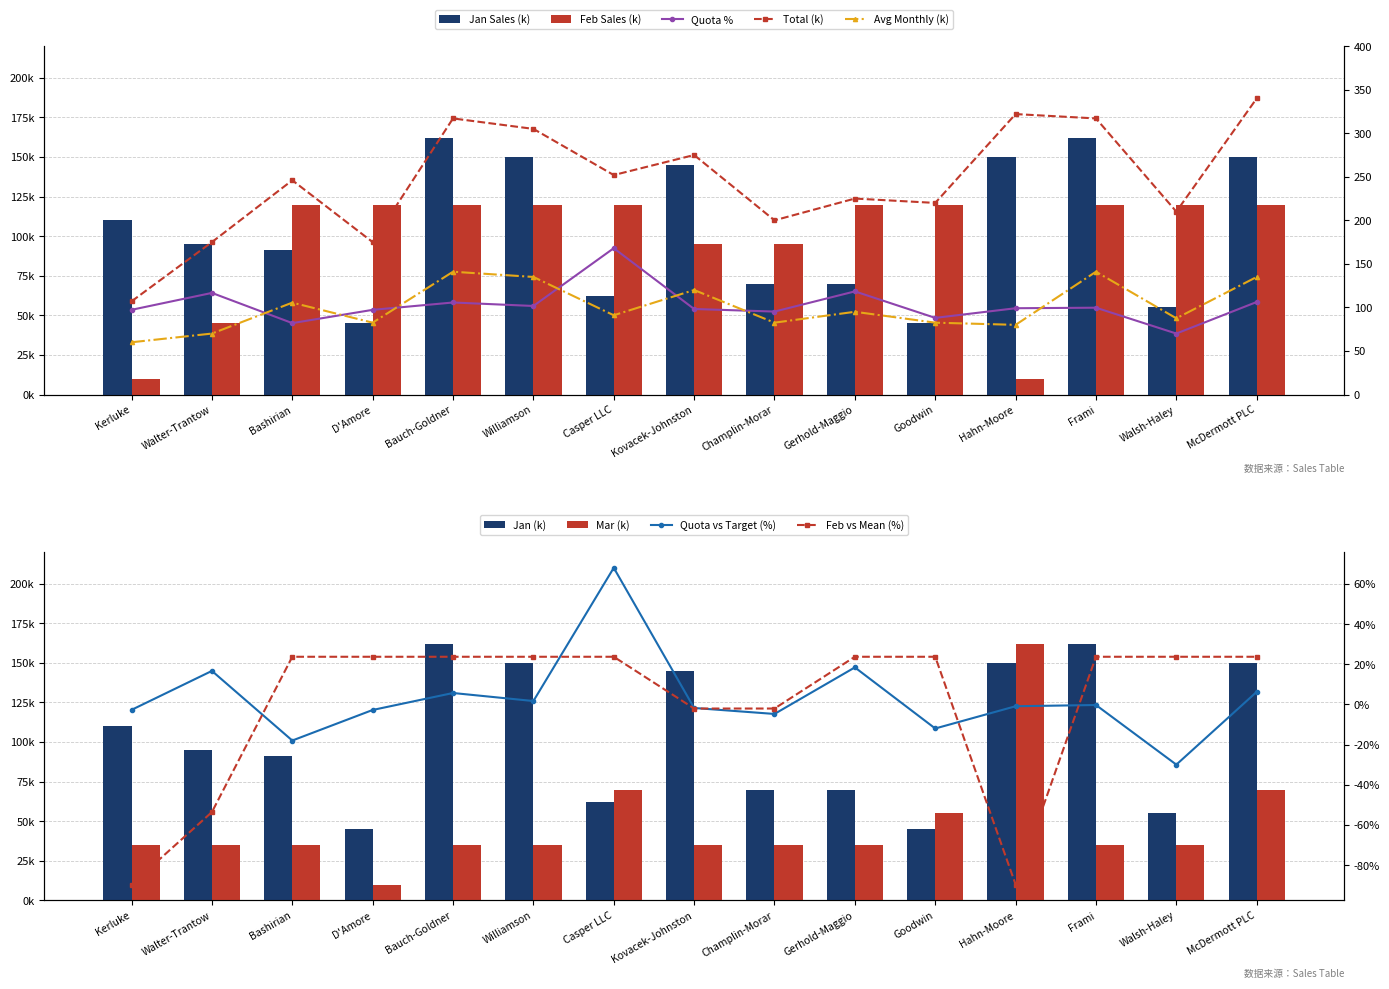

List the labels in order of quota_pct value, smallest first.

Walsh-Haley, Bashirian, Goodwin, Champlin-Morar, D'Amore, Kerluke, Kovacek-Johnston, Hahn-Moore, Frami, Williamson, Bauch-Goldner, McDermott PLC, Walter-Trantow, Gerhold-Maggio, Casper LLC